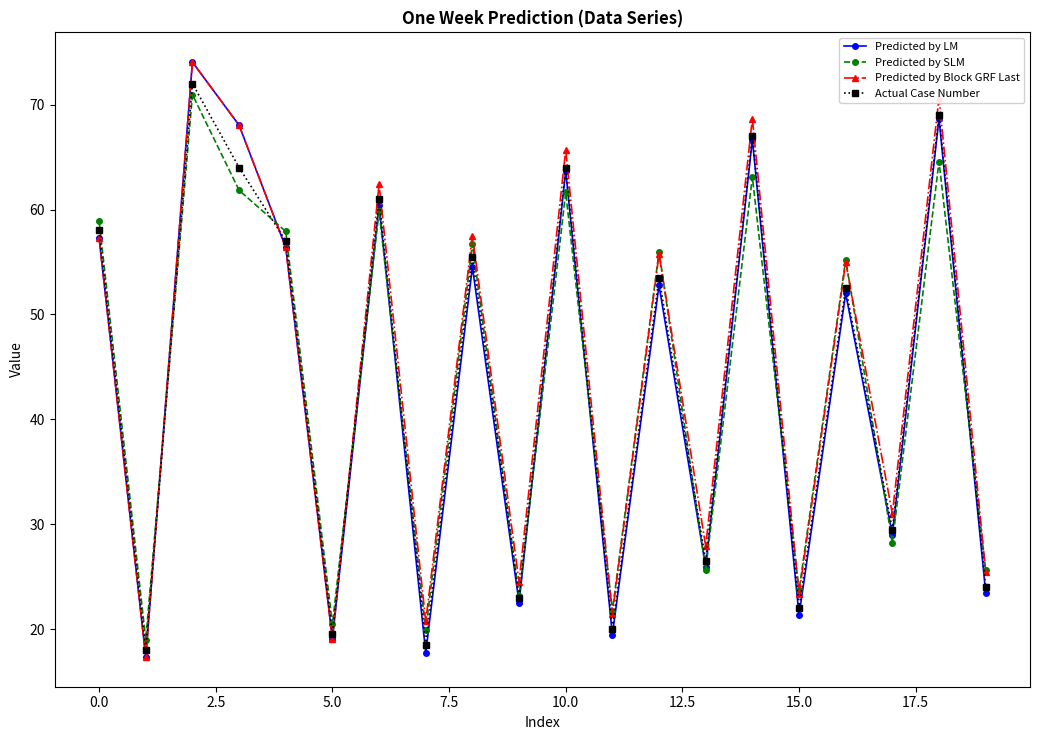

In Actual Case Number, how many points are higher than both neighbors (excluding endpoints)?

8